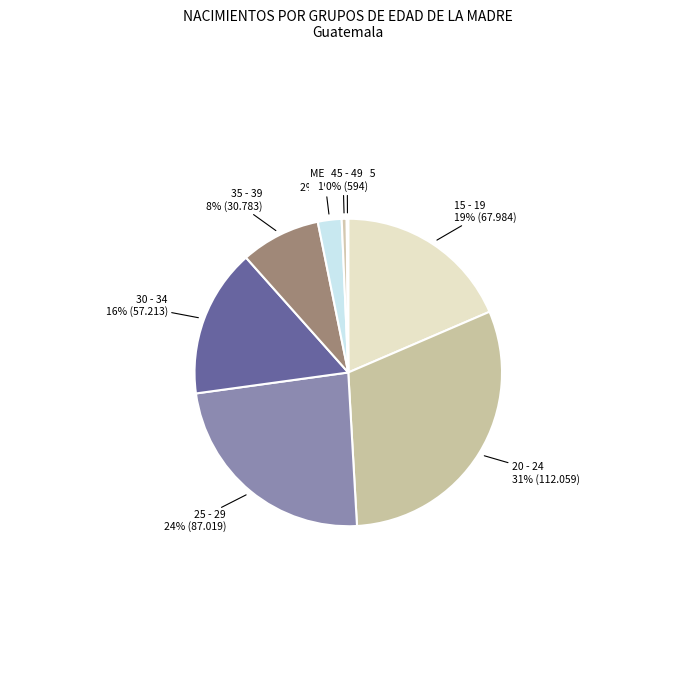

Which category has the biggest portion of the pie?

20 - 24